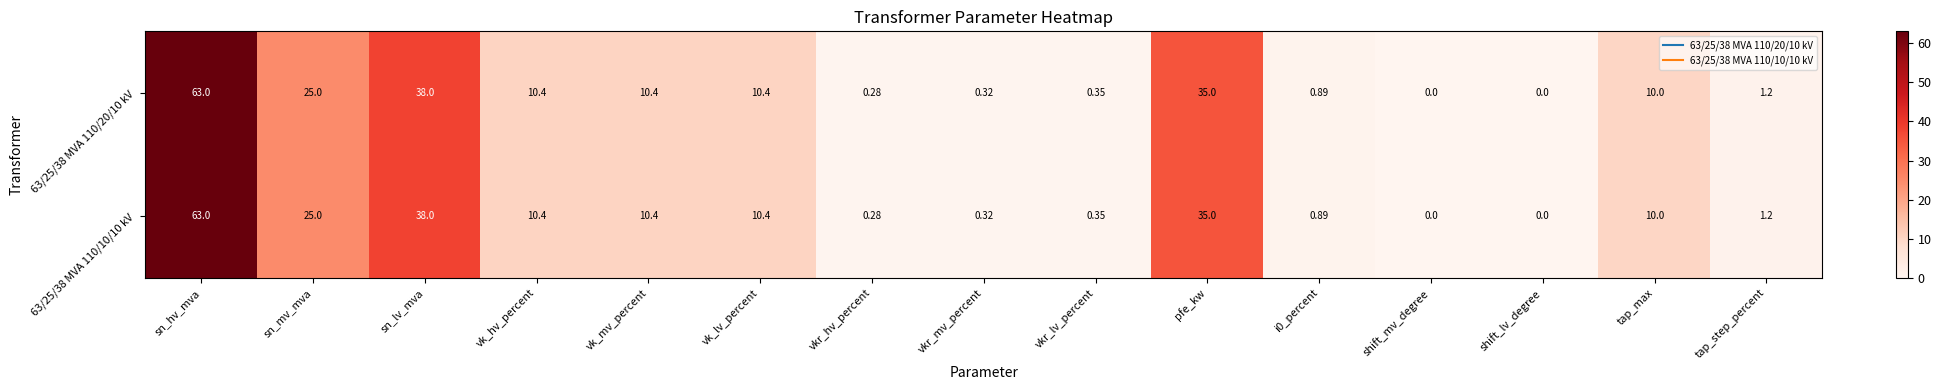

At which category is the sum across all series the highest?

sn_hv_mva